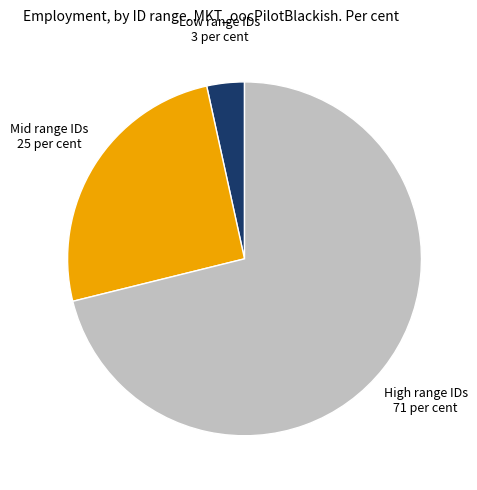

Combined, do Low range IDs 3 per cent and Mid range IDs 25 per cent account for over 50%?

No